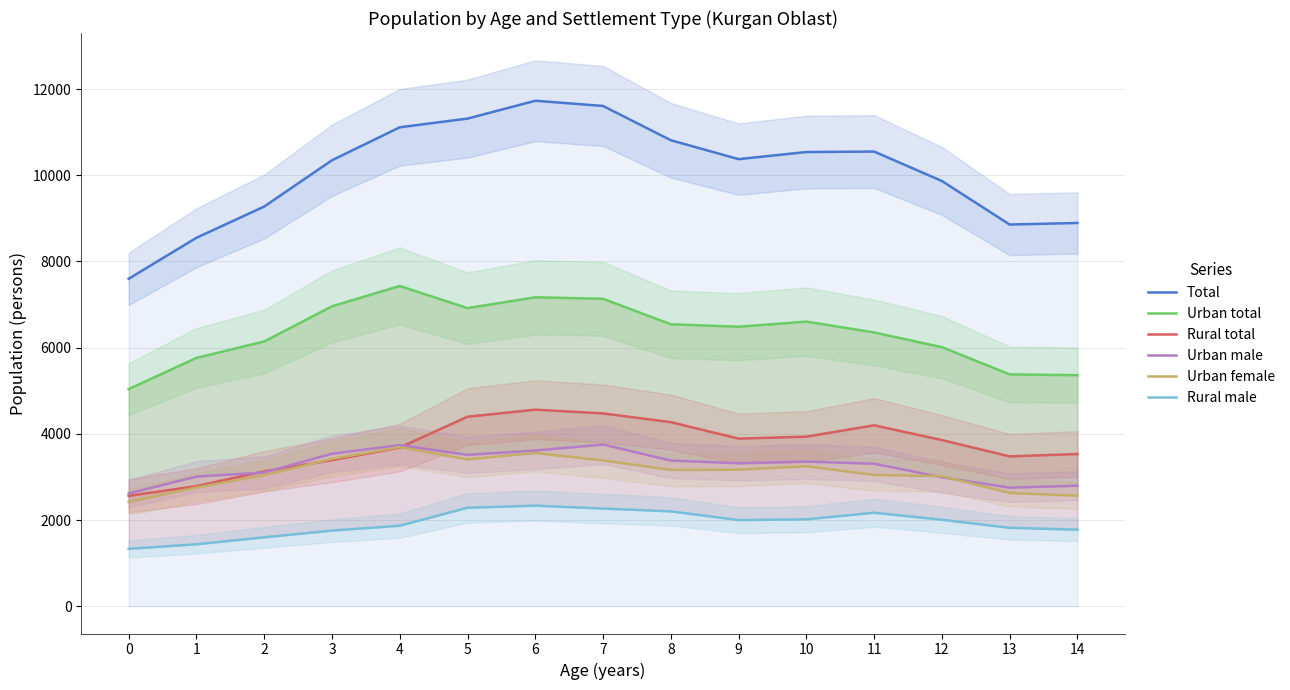

At which category is the sum across all series the highest?

6